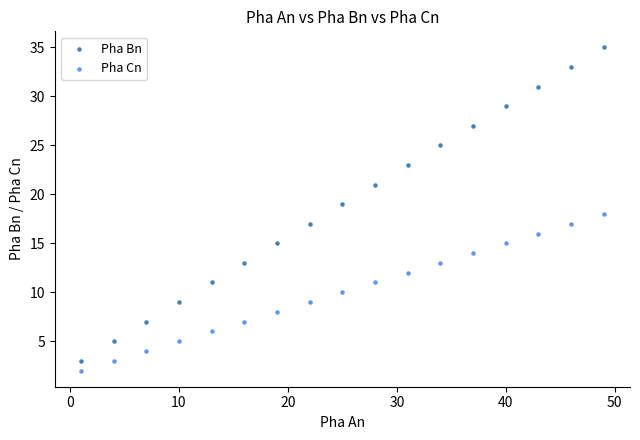

What are all the series names shown in the legend?

Pha Bn, Pha Cn